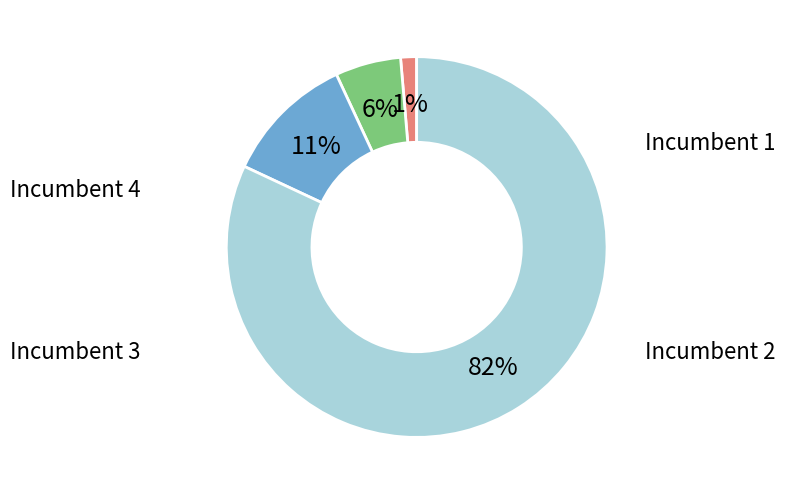

To the nearest percent, what is the difference between the largest and smallest slice percentages?

81%